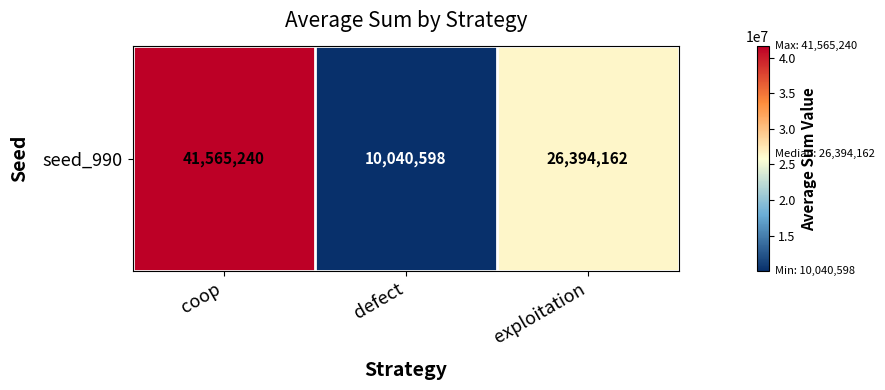

Which has a higher value, coop or defect?

coop